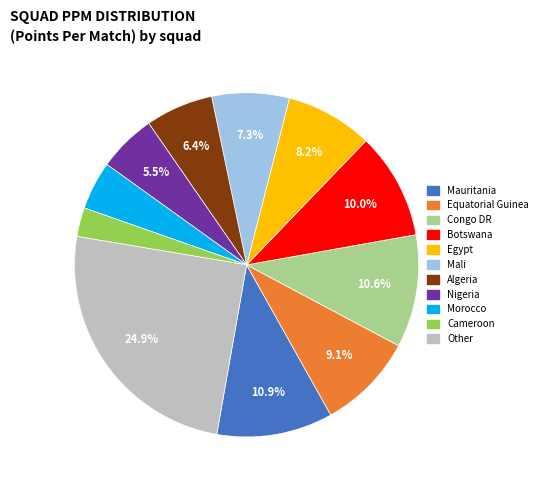

To the nearest percent, what is the difference between the largest and smallest slice percentages?

22%